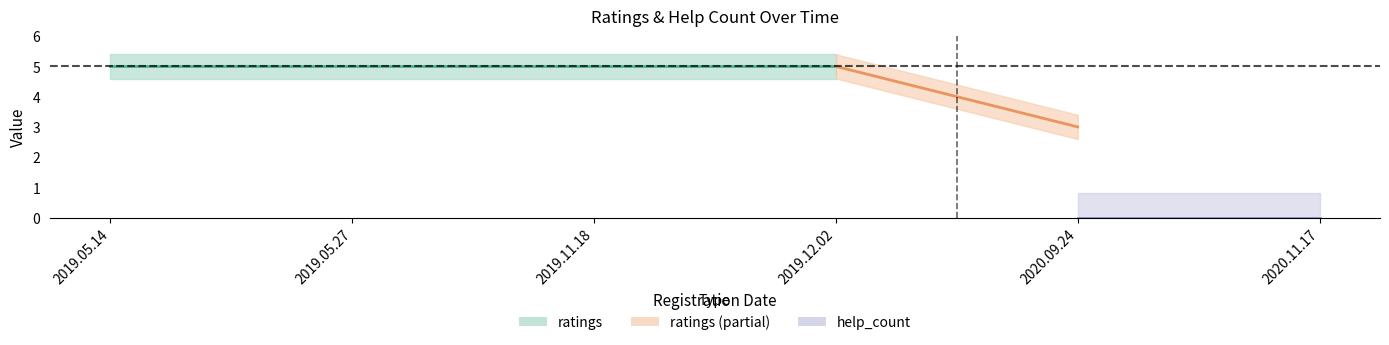

Which category has the highest value across all series?

2019.05.14